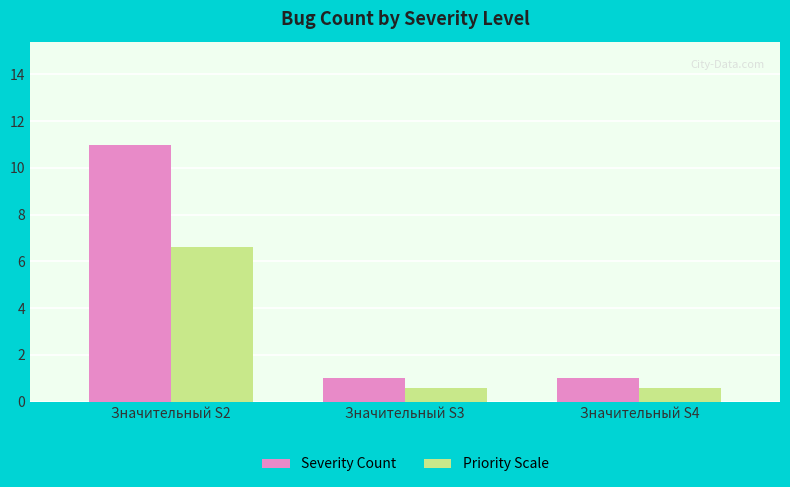

What is the difference between the highest and lowest values at Значительный S4?

0.4